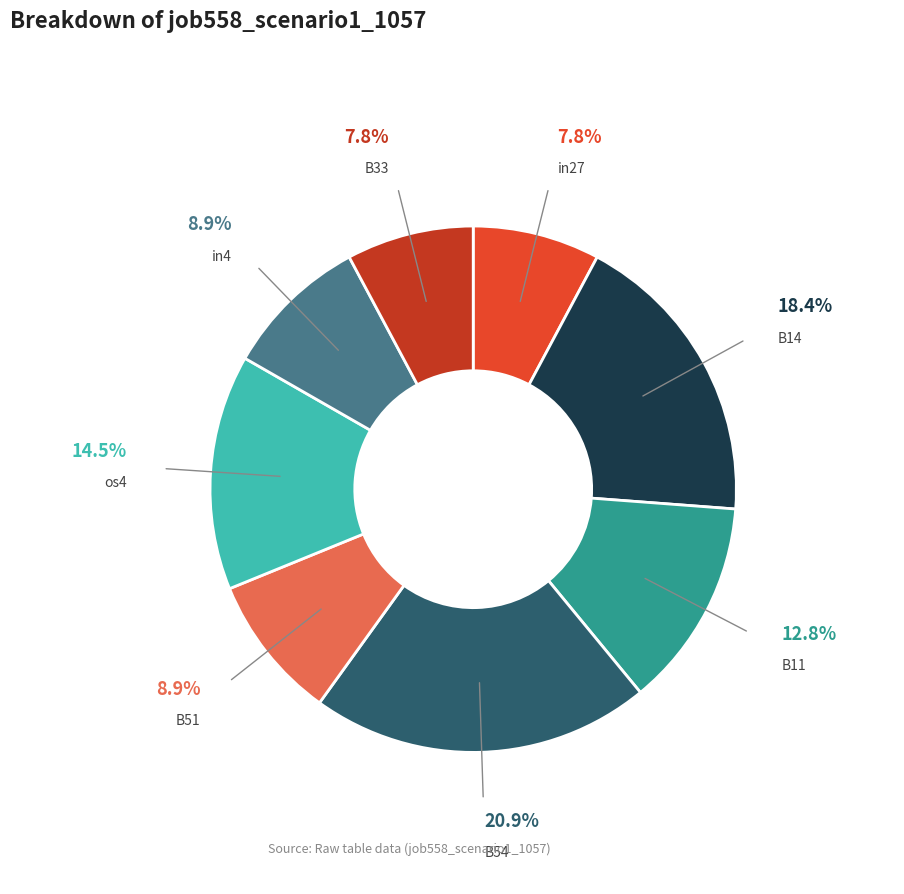

Which category has the biggest portion of the pie?

B54